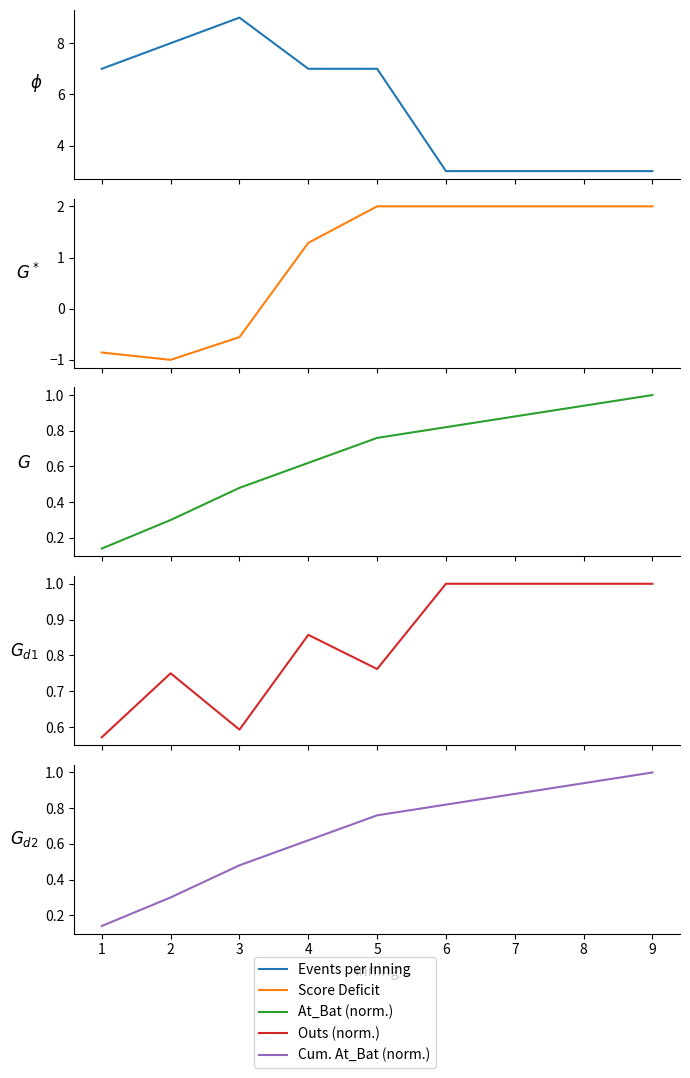

Reading left to right, transcribe all the data shown in this chart.

Events per Inning: 7.0	8.0	9.0	7.0	7.0	3.0	3.0	3.0	3.0
Score Deficit: -0.9	-1.0	-0.6	1.3	2.0	2.0	2.0	2.0	2.0
At_Bat (normalized): 0.1	0.3	0.5	0.6	0.8	0.8	0.9	0.9	1.0
Outs (normalized): 0.6	0.8	0.6	0.9	0.8	1.0	1.0	1.0	1.0
Cumulative At_Bat (normalized): 0.1	0.3	0.5	0.6	0.8	0.8	0.9	0.9	1.0